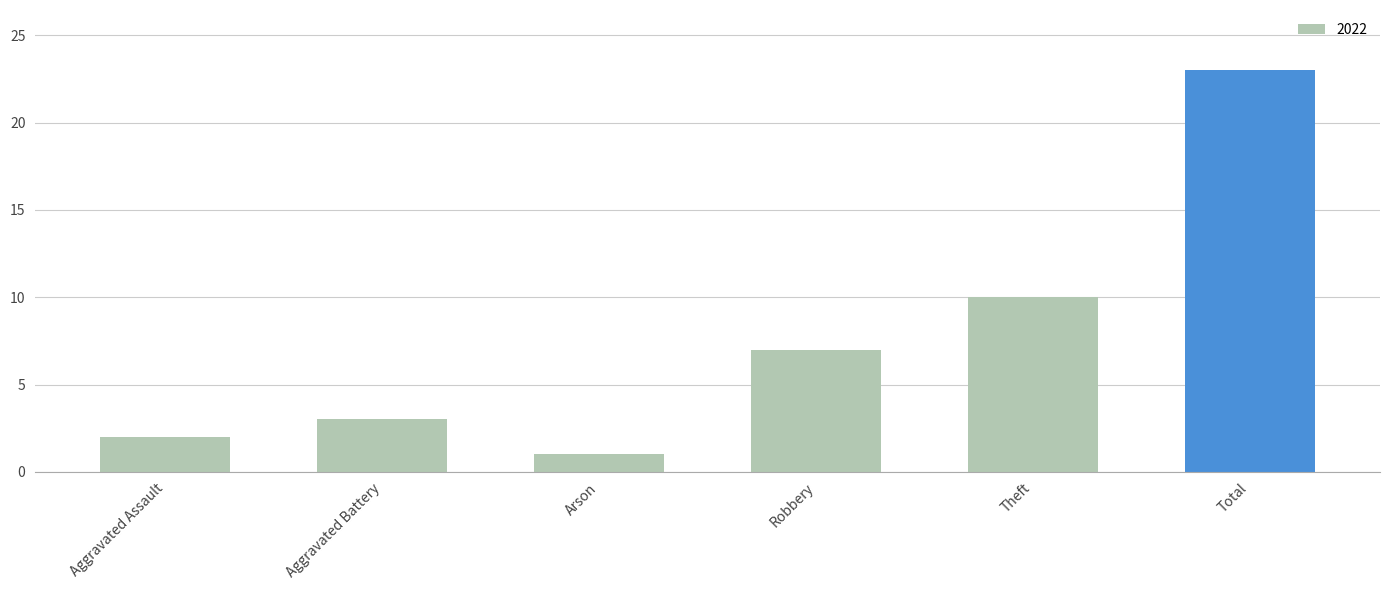

Rank the categories by value from highest to lowest.

Total, Theft, Robbery, Aggravated Battery, Aggravated Assault, Arson